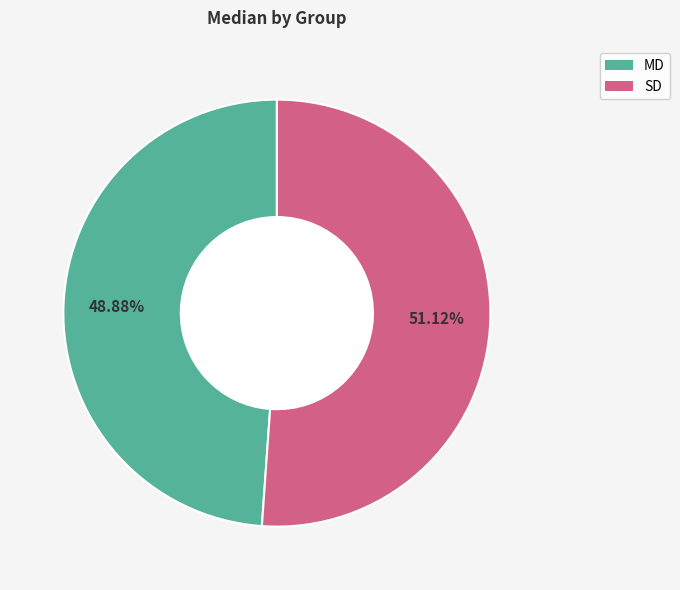

Count the number of slices in the pie.

2